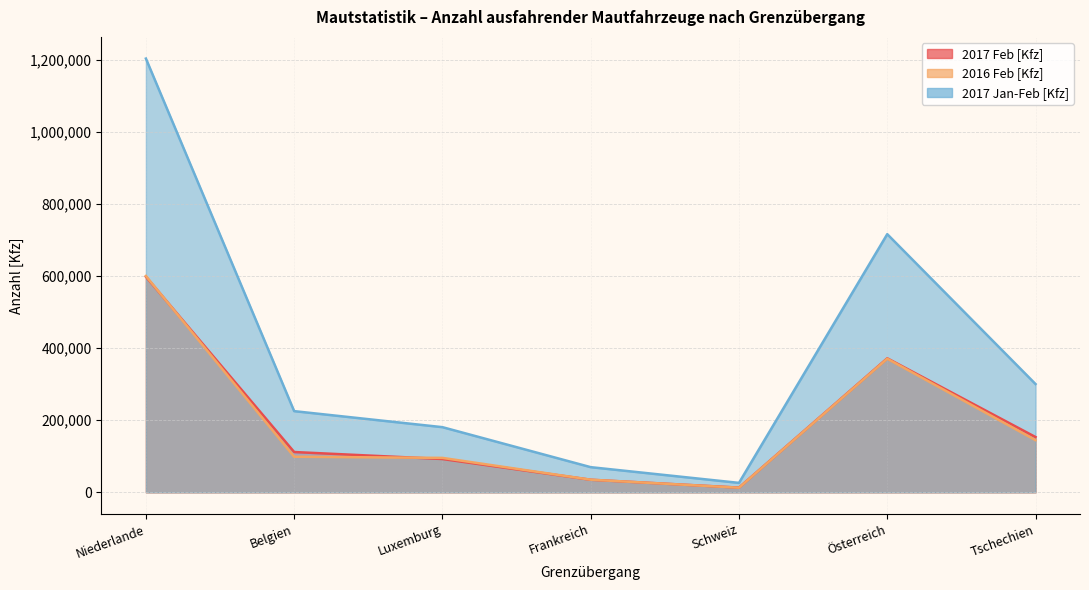

How many lines are shown in the chart?

3